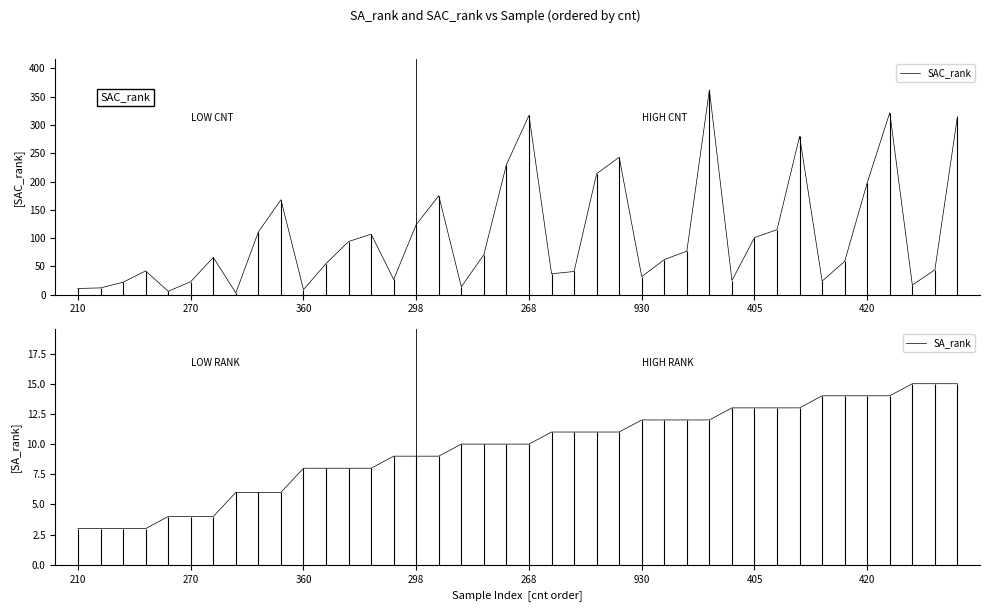

What position from the left is 29?

30